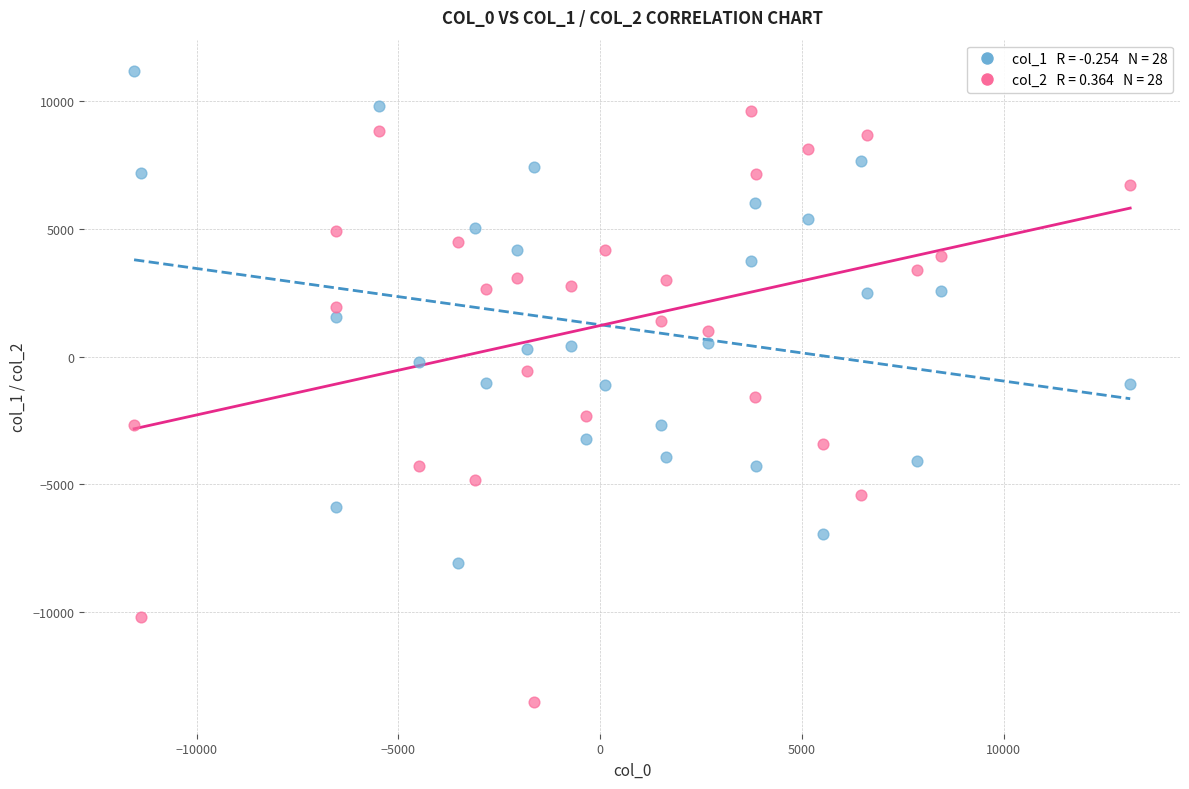

Across all data points, what is the range of X values (max minus min)?

24684.4